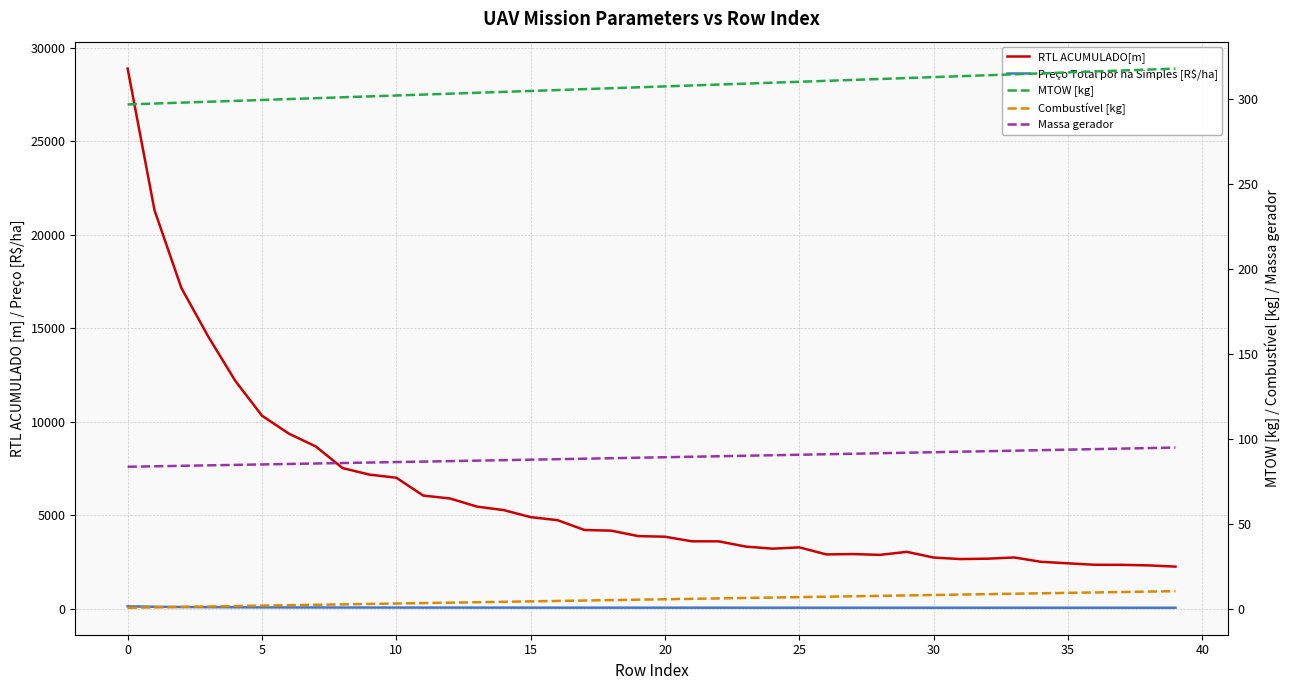

True or false: RTL ACUMULADO[m] and Combustível [kg] intersect in this chart.

False